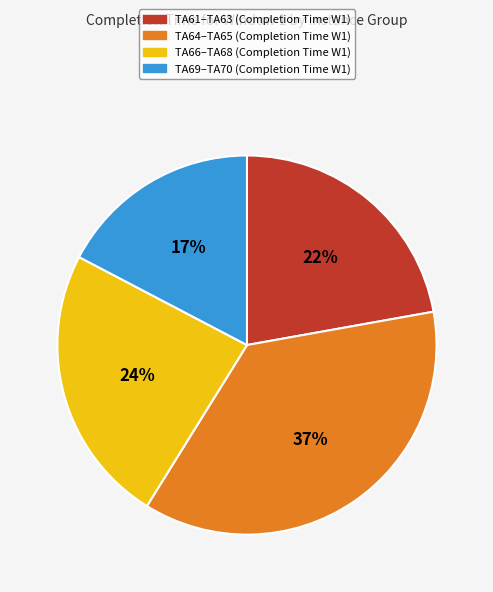

Count the number of slices in the pie.

4